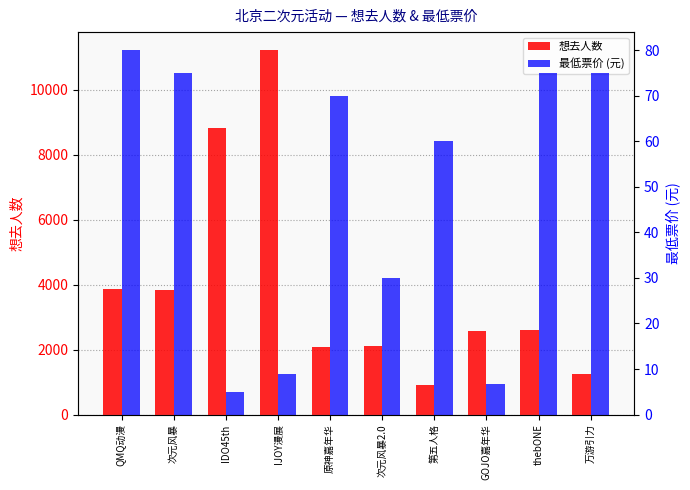

What position from the left is 原神嘉年华?

5